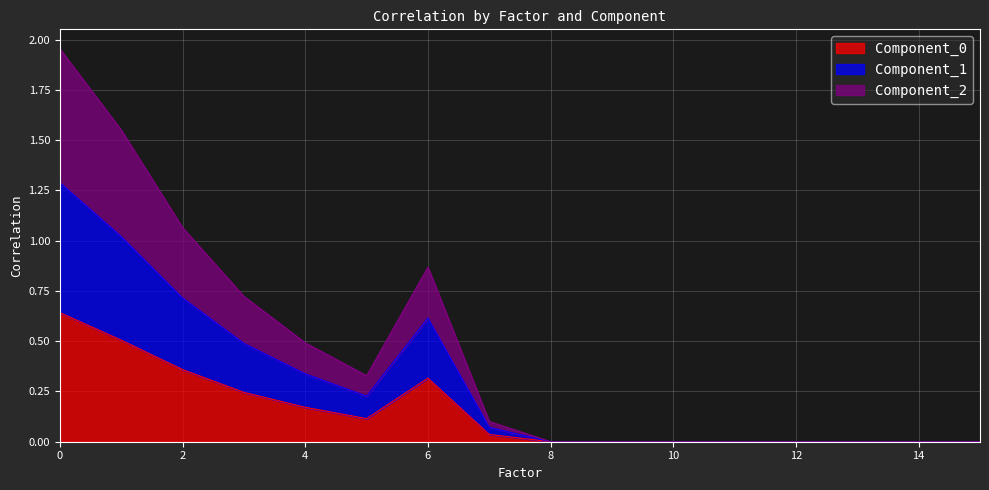

What is the highest value of the Component_0 series?

0.6